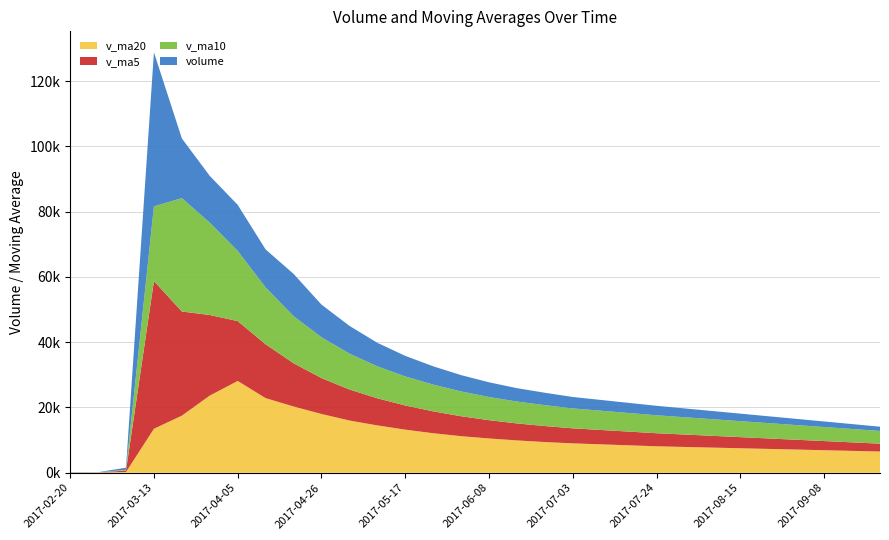

Reading left to right, transcribe all the data shown in this chart.

v_ma20: 50.0	39.5	222.5	13470.6	17483.7	23641.9	28115.9	22852.5	20296.3	18000.0	16000.0	14500.0	13200.0	12100.0	11200.0	10500.0	9900.0	9400.0	9000.0	8700.0	8400.0	8100.0	7900.0	7700.0	7500.0	7300.0	7100.0	6900.0	6700.0	6500.0
v_ma10: 50.0	39.5	239.7	22863.2	34727.7	28290.8	21504.0	17414.3	14446.1	12500.0	11000.0	9800.0	8900.0	8200.0	7600.0	7100.0	6700.0	6400.0	6100.0	5900.0	5700.0	5500.0	5300.0	5100.0	4900.0	4700.0	4500.0	4300.0	4100.0	3900.0
v_ma5: 50.0	37.4	442.0	45257.5	31911.6	24670.0	18338.1	16490.5	13244.4	11000.0	9500.0	8300.0	7400.0	6700.0	6100.0	5600.0	5200.0	4900.0	4600.0	4400.0	4200.0	4000.0	3800.0	3600.0	3400.0	3200.0	3000.0	2800.0	2600.0	2400.0
volume: 50.0	41.0	643.0	47187.5	18286.7	14330.4	14096.5	11643.5	12933.9	10000.0	8500.0	7200.0	6300.0	5600.0	5000.0	4500.0	4100.0	3800.0	3500.0	3300.0	3100.0	2900.0	2700.0	2500.0	2300.0	2100.0	1900.0	1700.0	1500.0	1300.0